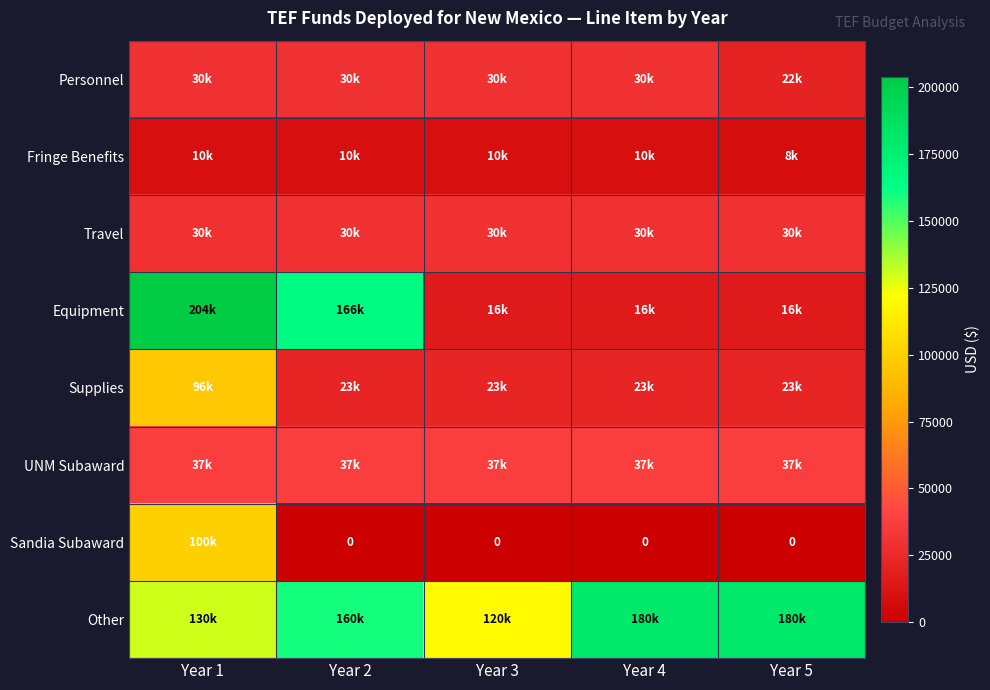

Between Year 1 and Year 5, which series saw the biggest shift?

Equipment